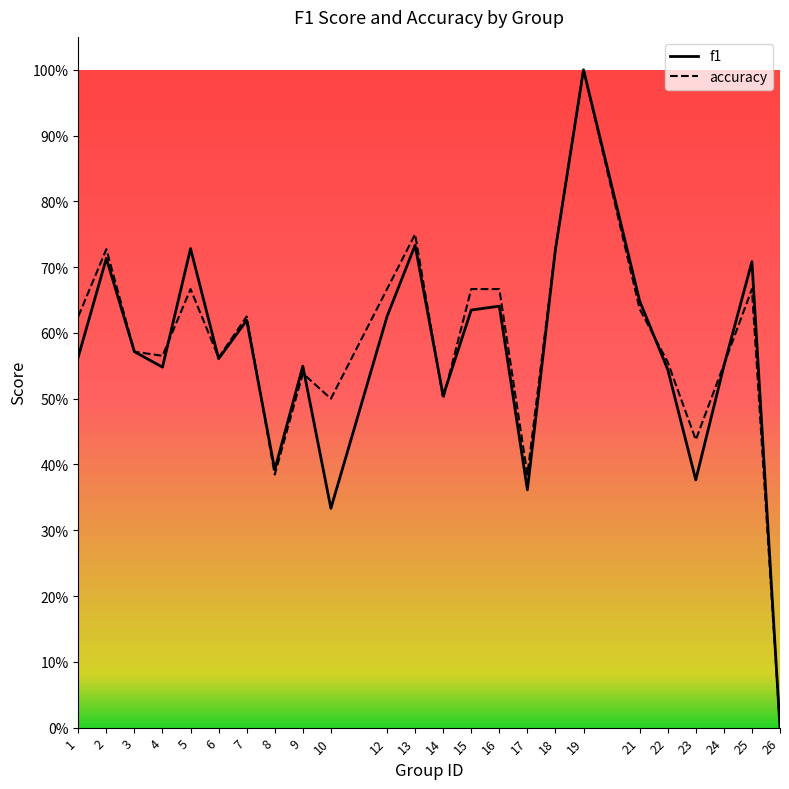

Which series has the largest total across all categories?

accuracy